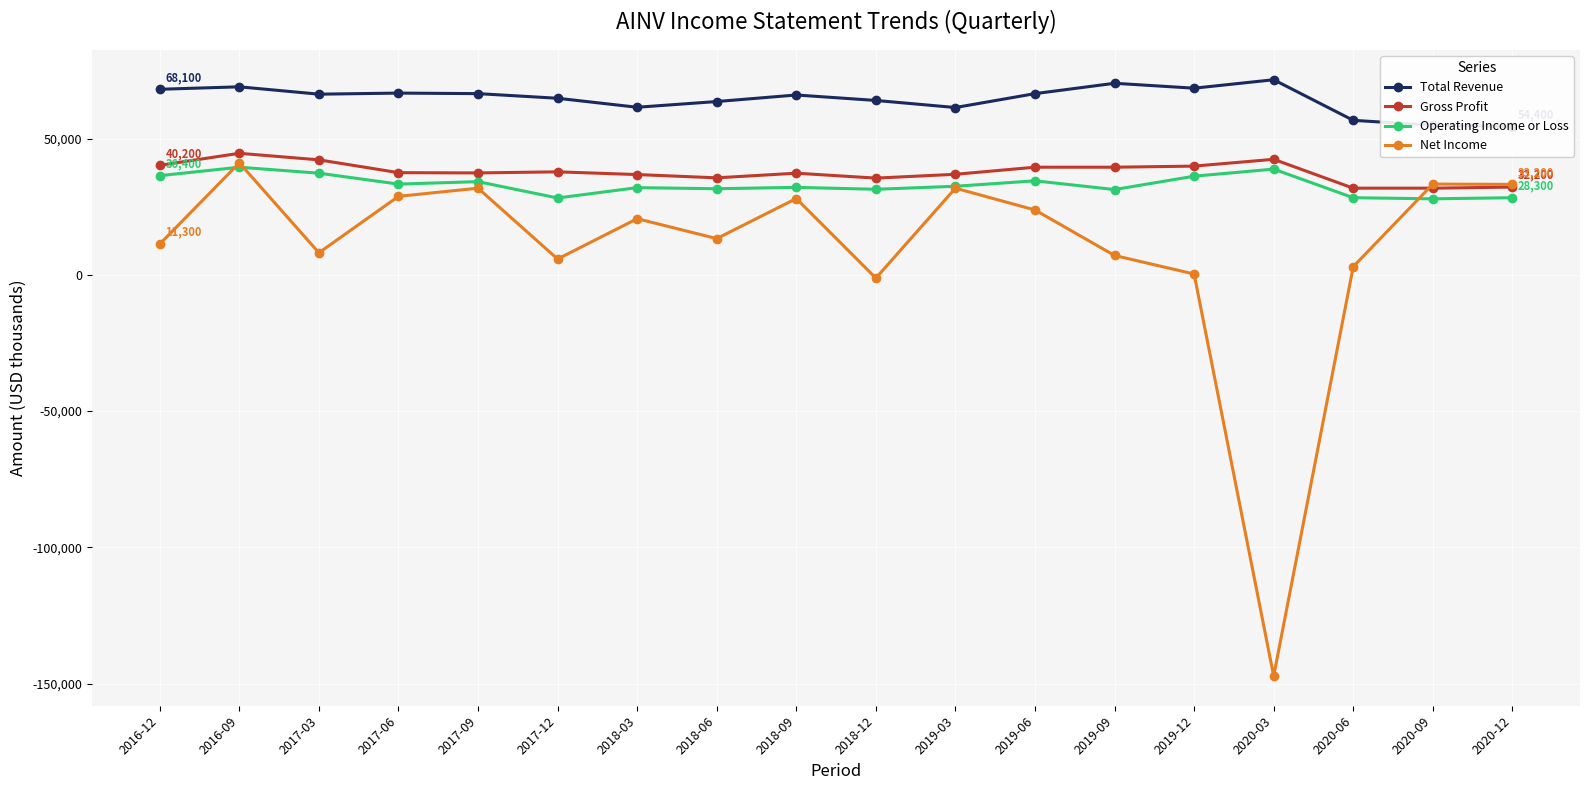

How many times do Net Income and Operating Income or Loss cross each other?

3